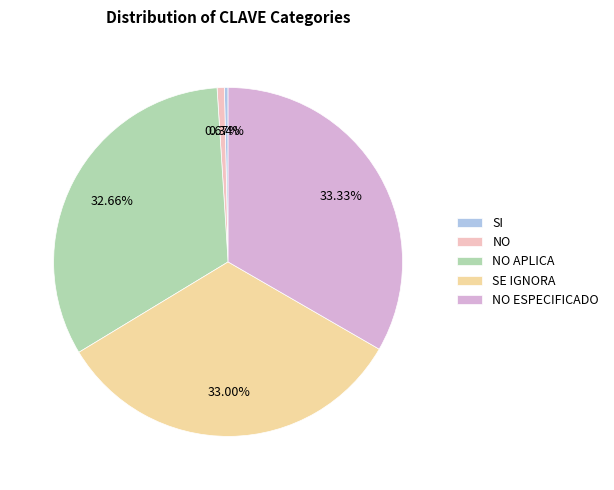

What percentage is NOT represented by SE IGNORA?

67.0%